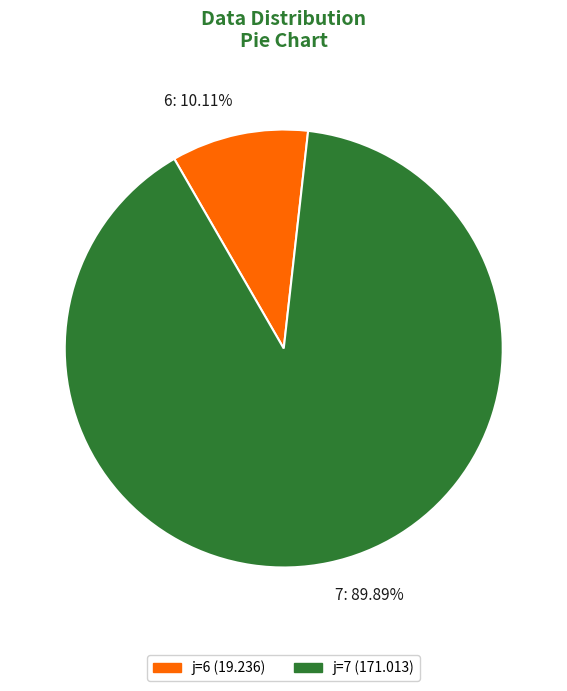

Combined, what portion of the pie is 7 and 6?

100.0%